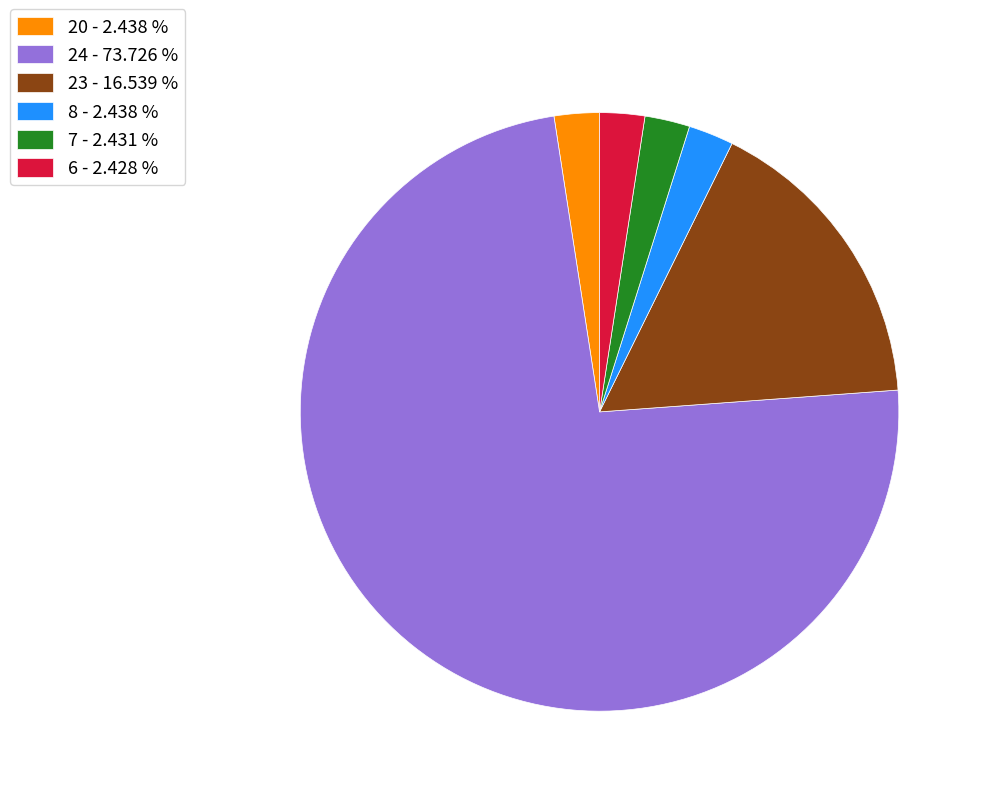

Between 24 - 73.726 % and 7 - 2.431 %, which is larger?

24 - 73.726 %